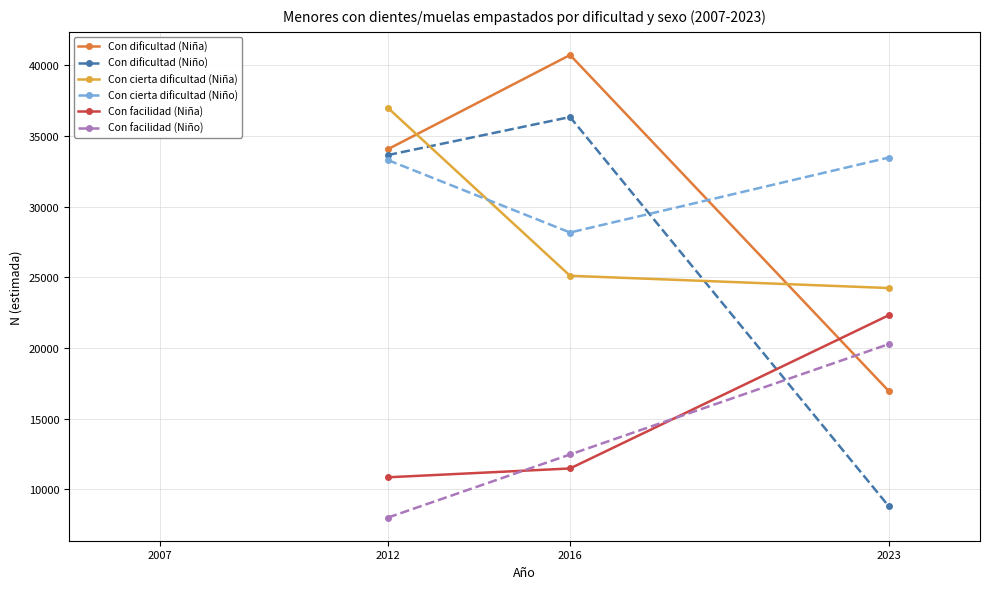

What is the total value across all series at 2023?

126112